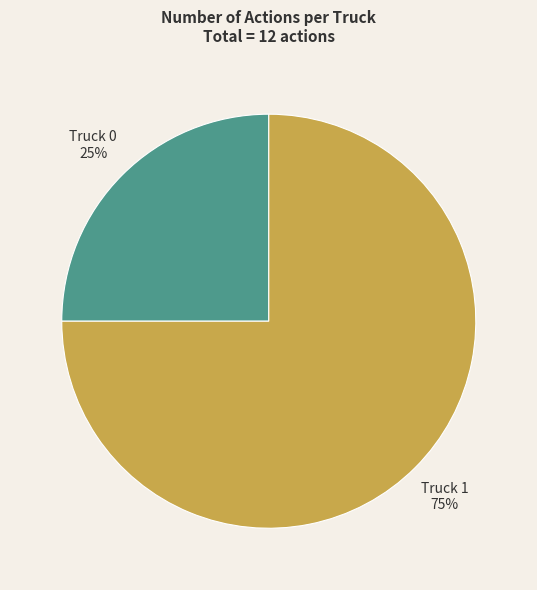

What is the smallest slice in the pie chart?

Truck 0